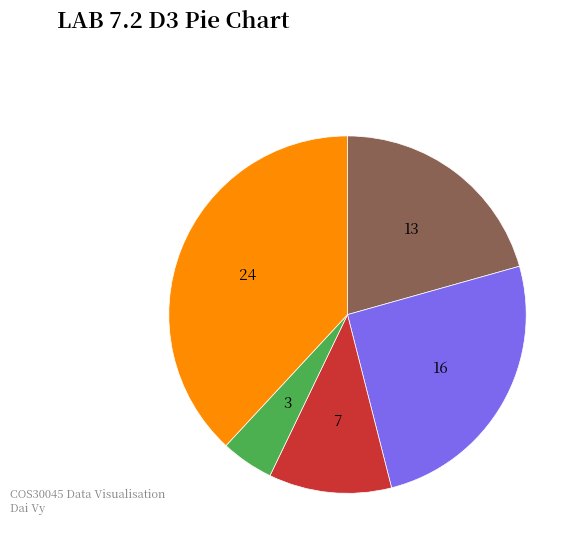

Does any single category account for the majority?

No